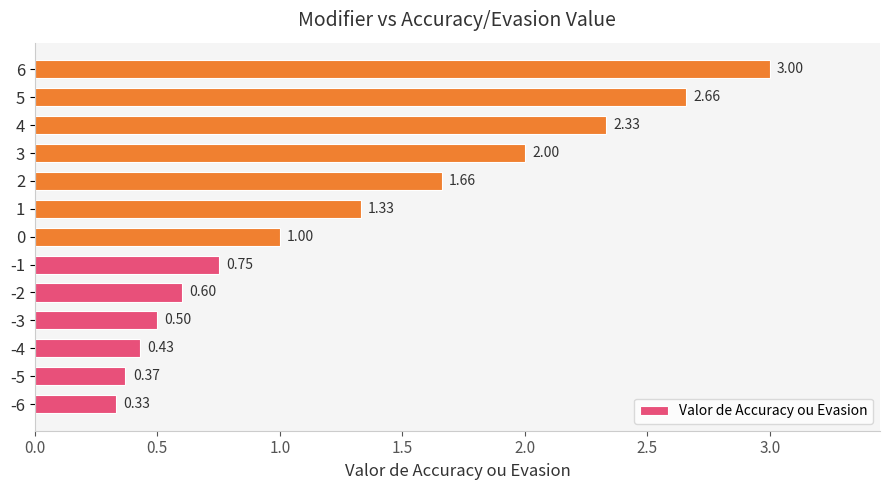

Count the values in the range 0 to 2.

10